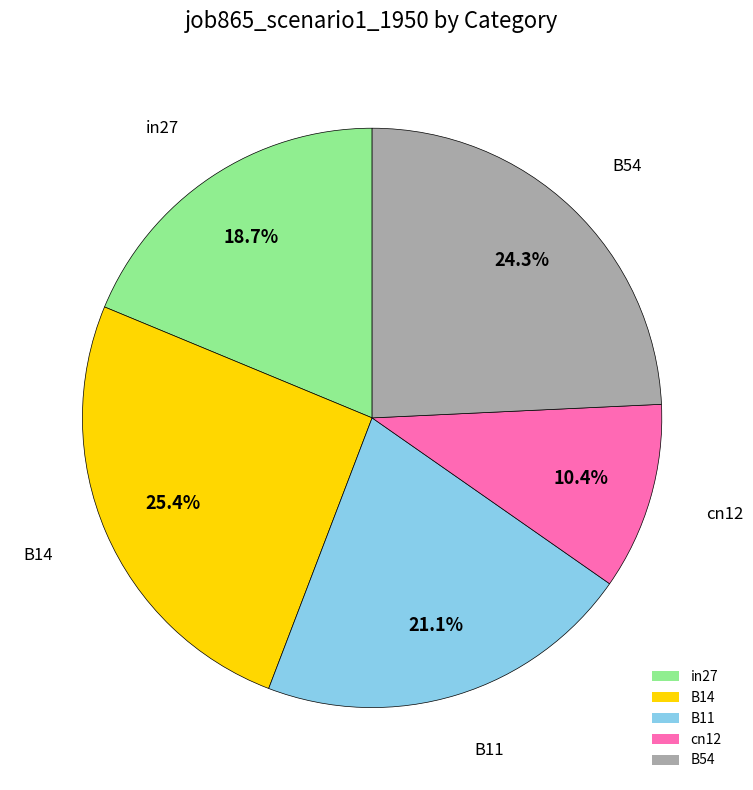

The B11 slice represents 36% of the pie. True or false?

False